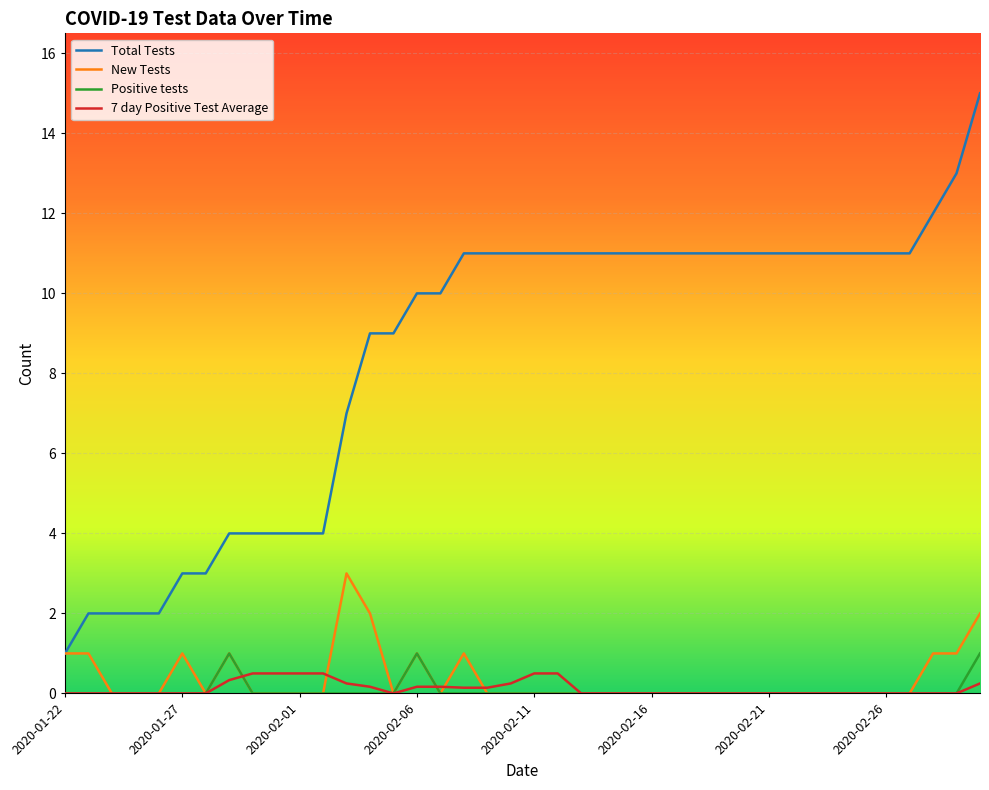

True or false: Total Tests and 7 day Positive Test Average cross at least once.

False